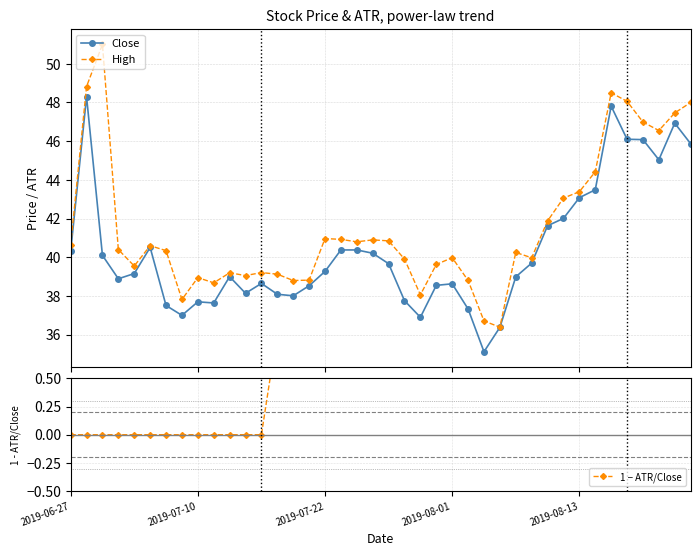

True or false: Close has more than 2 interior local peaks.

True